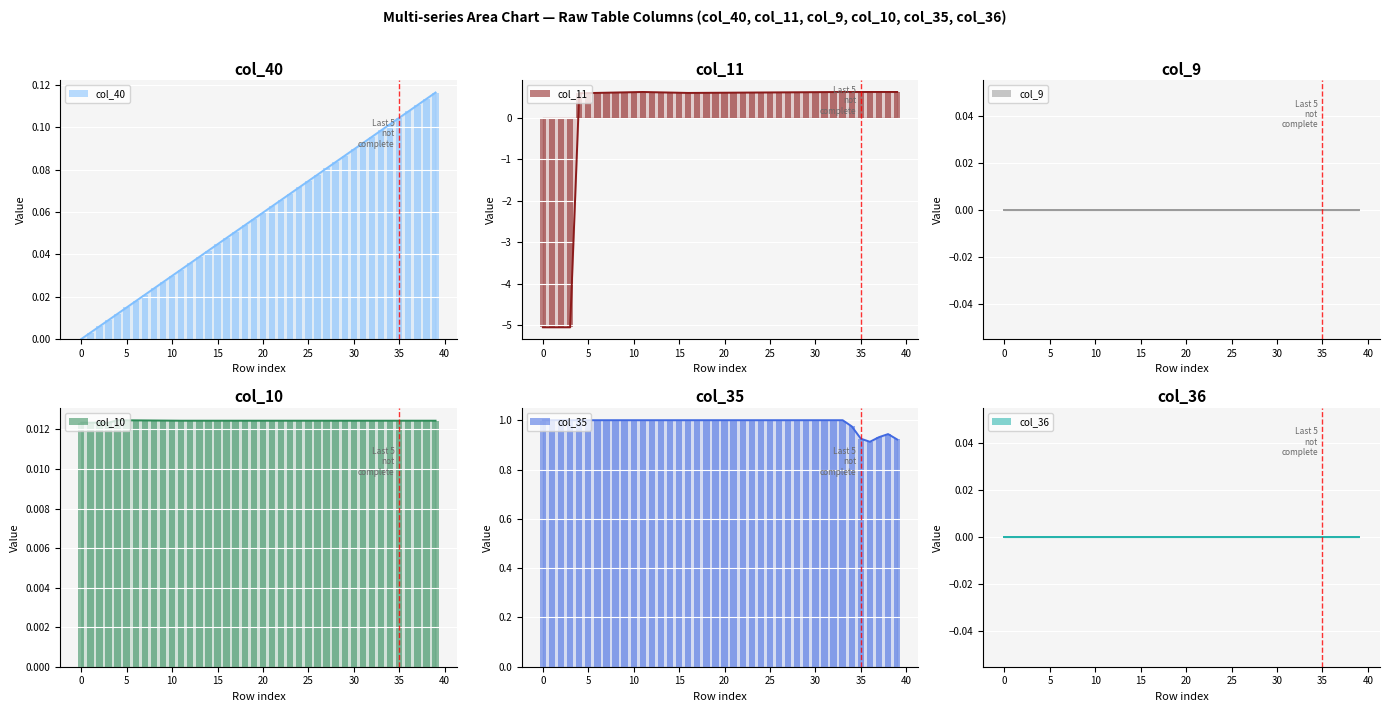

How many bars are there in total?

240